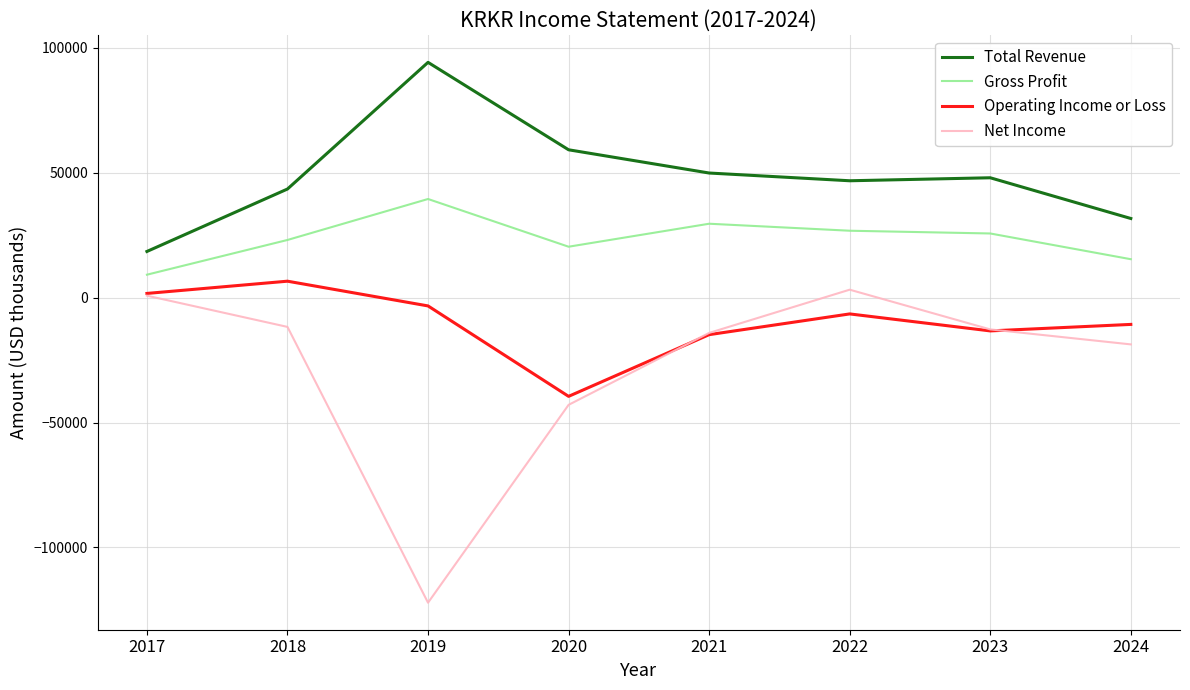

Which series changed the most between 2018 and 2020?

Operating Income or Loss